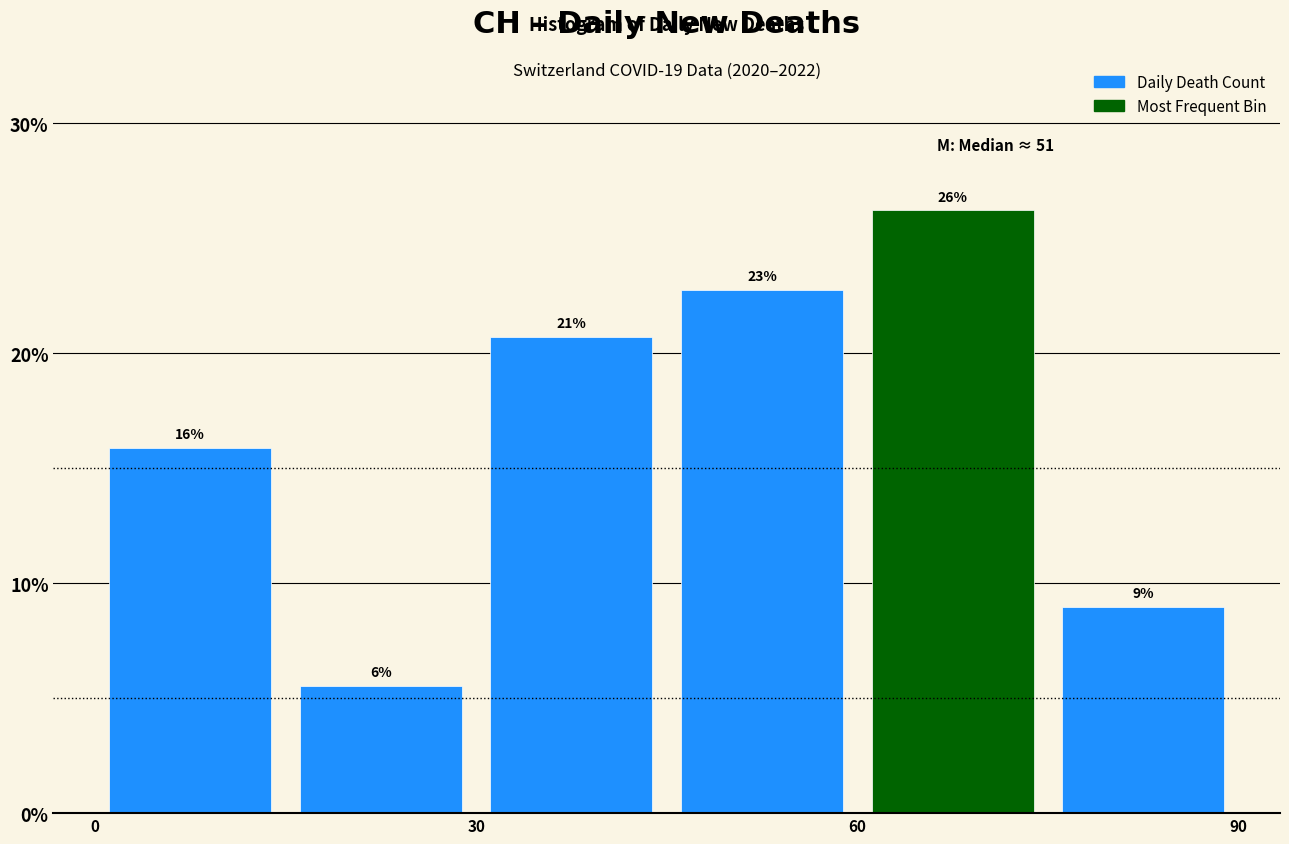

Read against the x-axis, roughly where is the centre of the tallest bar?

70